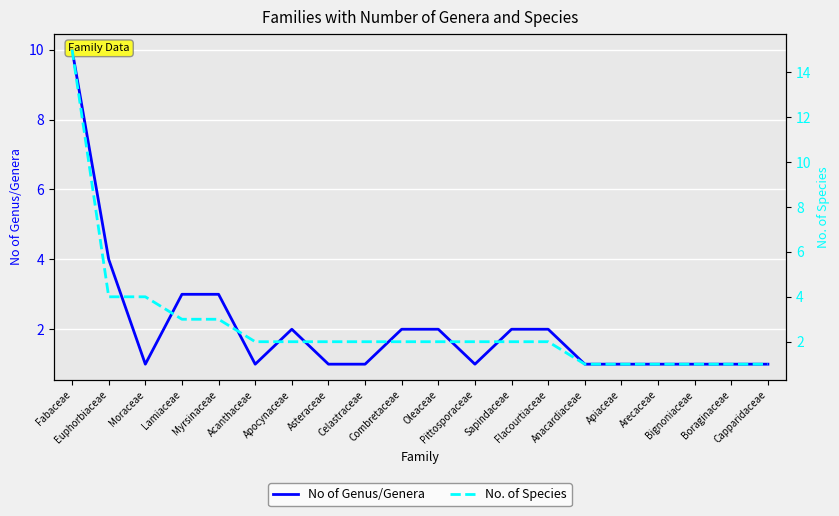

How many lines are shown in the chart?

2